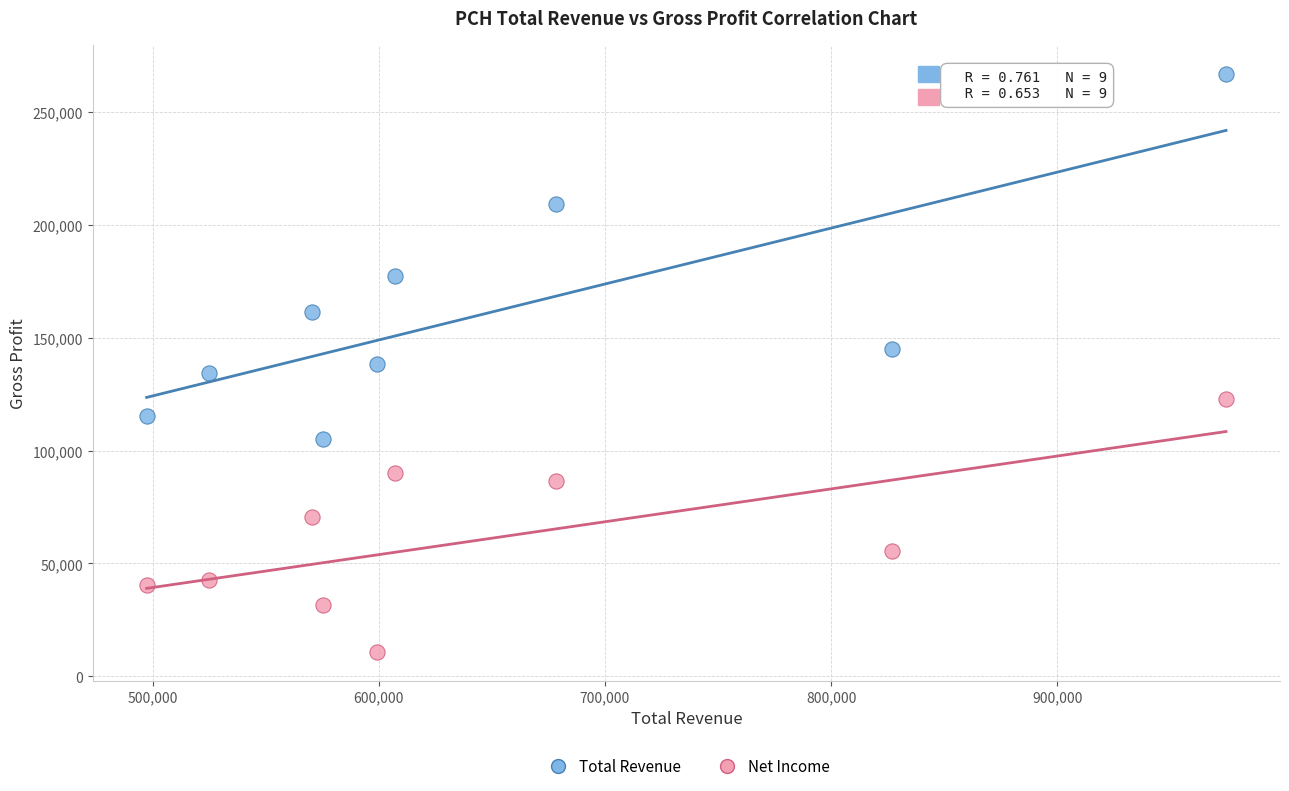

Across all data points, what is the range of Y values (max minus min)?

256000